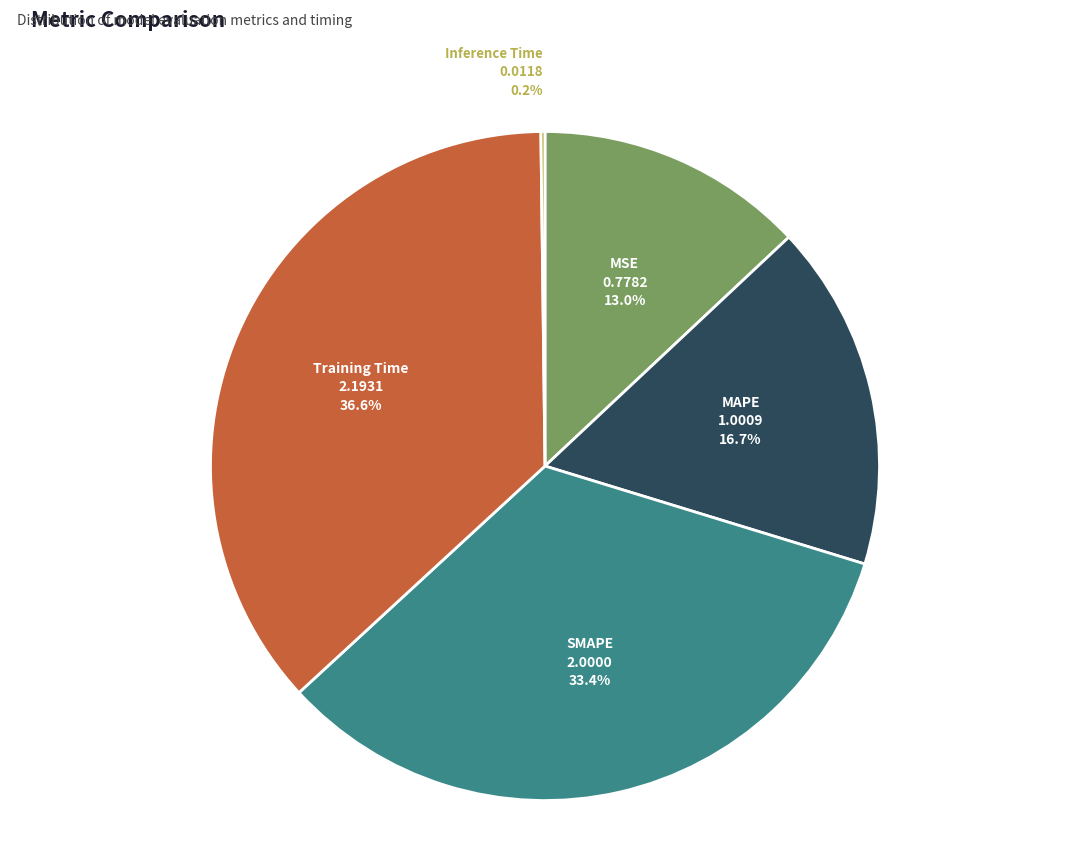

The MSE slice represents 23% of the pie. True or false?

False